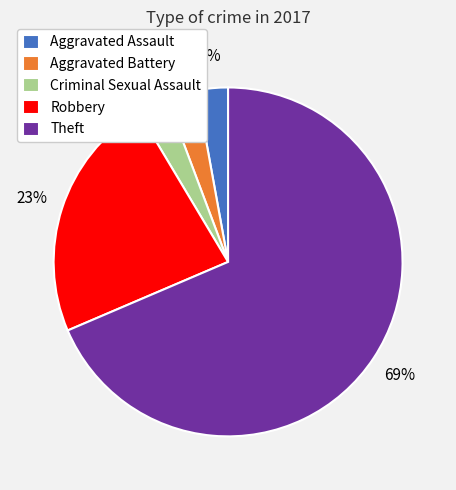

Which category accounts for the majority?

Theft